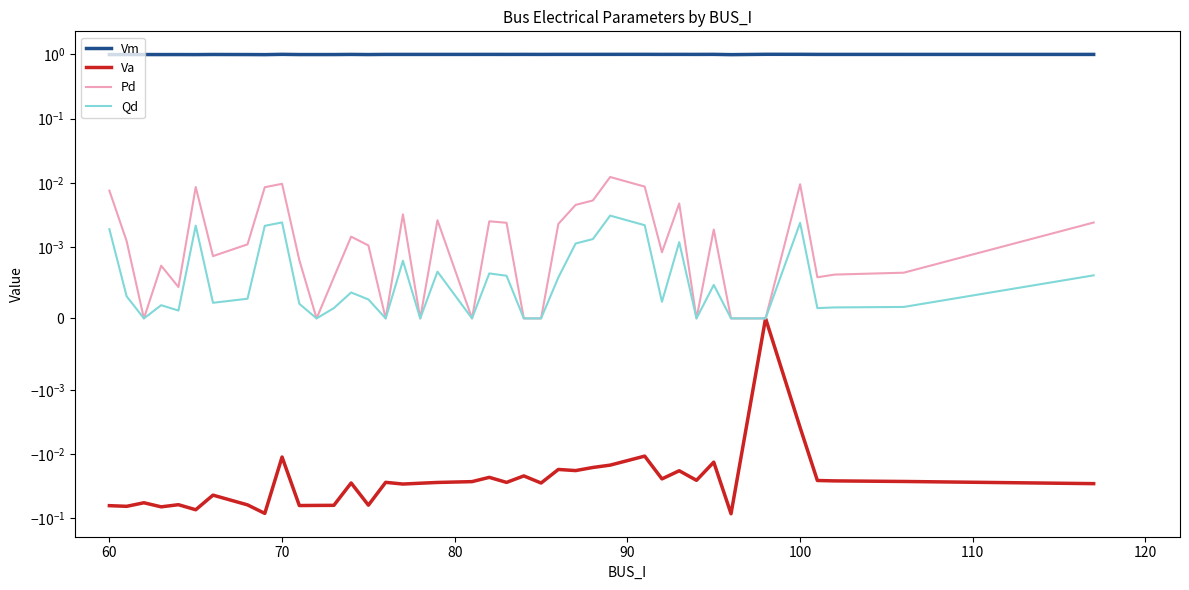

At which category does Va reach its first local peak?

70